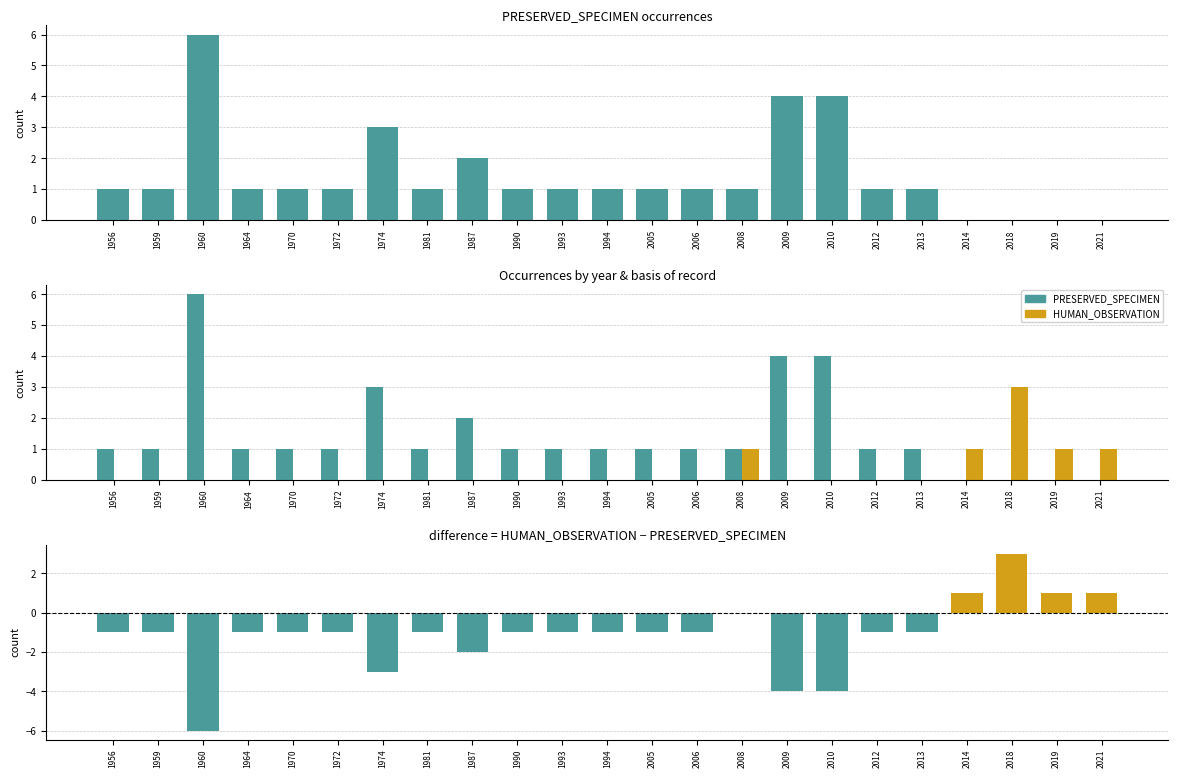

Reading left to right, transcribe all the data shown in this chart.

PRESERVED_SPECIMEN: 1	1	6	1	1	1	3	1	2	1	1	1	1	1	1	4	4	1	1	0	0	0	0
HUMAN_OBSERVATION: 0	0	0	0	0	0	0	0	0	0	0	0	0	0	1	0	0	0	0	1	3	1	1
difference (HO - PS): -1	-1	-6	-1	-1	-1	-3	-1	-2	-1	-1	-1	-1	-1	0	-4	-4	-1	-1	1	3	1	1